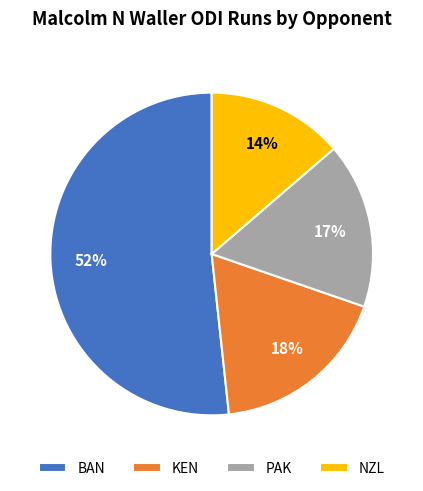

Does any single category account for the majority?

Yes